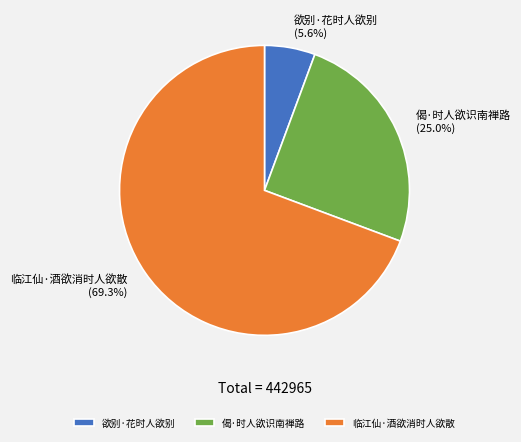

How many slices are in this pie chart?

3